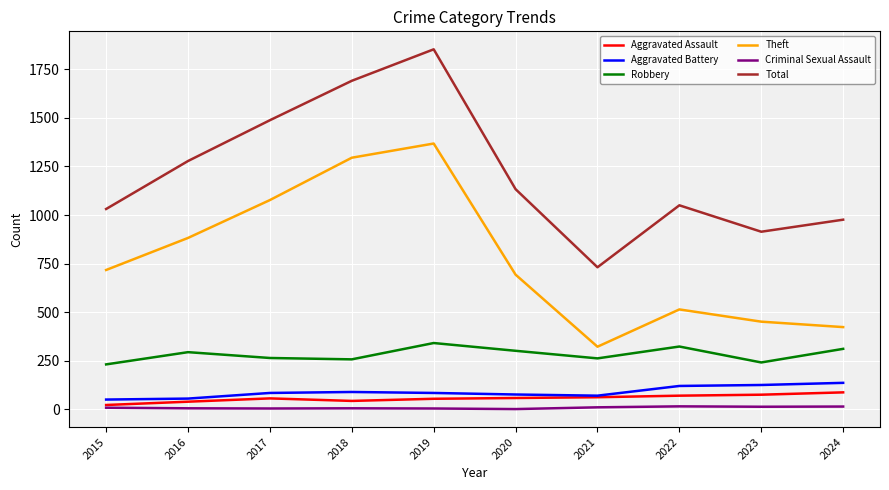

How many series are shown in this chart?

6